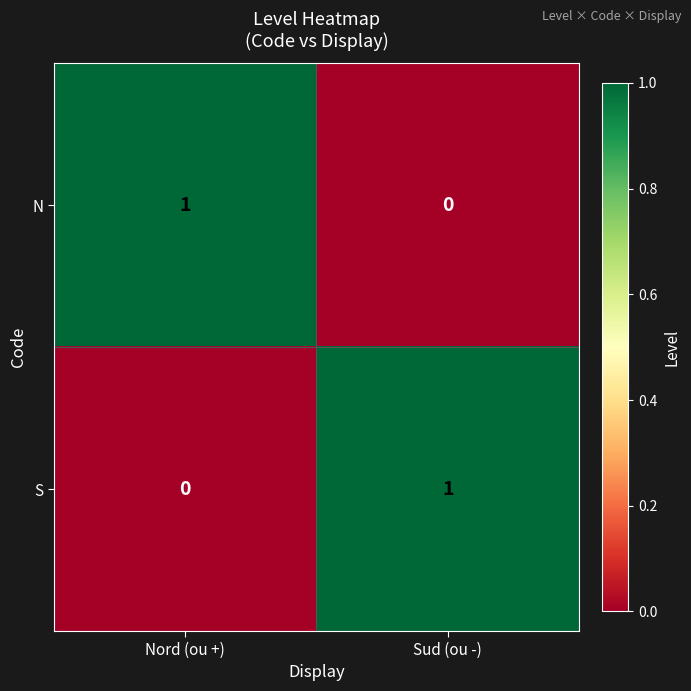

At how many categories does at least one series exceed 0?

2